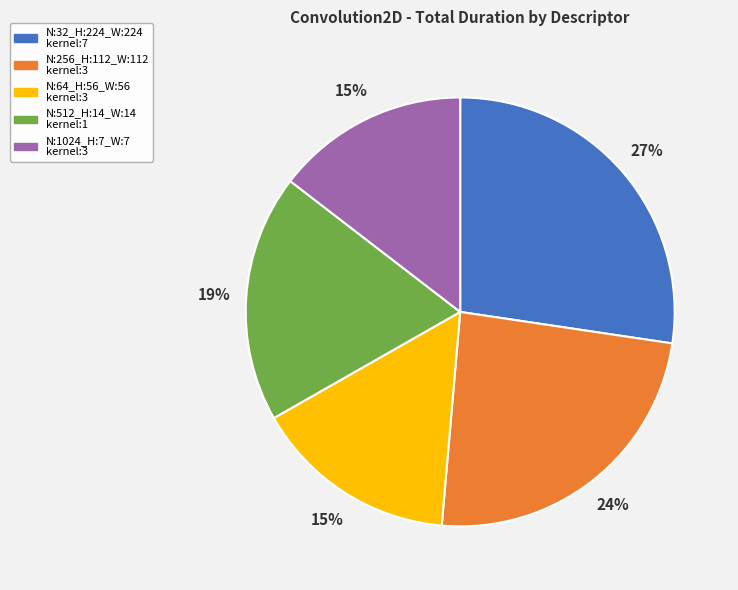

Count the number of slices in the pie.

5